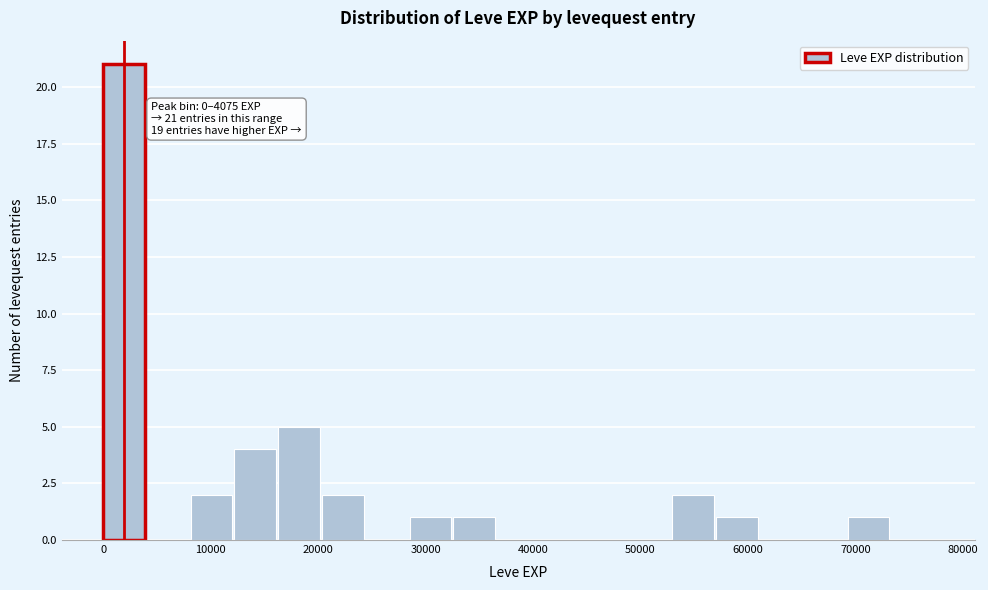

Which range on the x-axis has the tallest bar?

0 to 4000